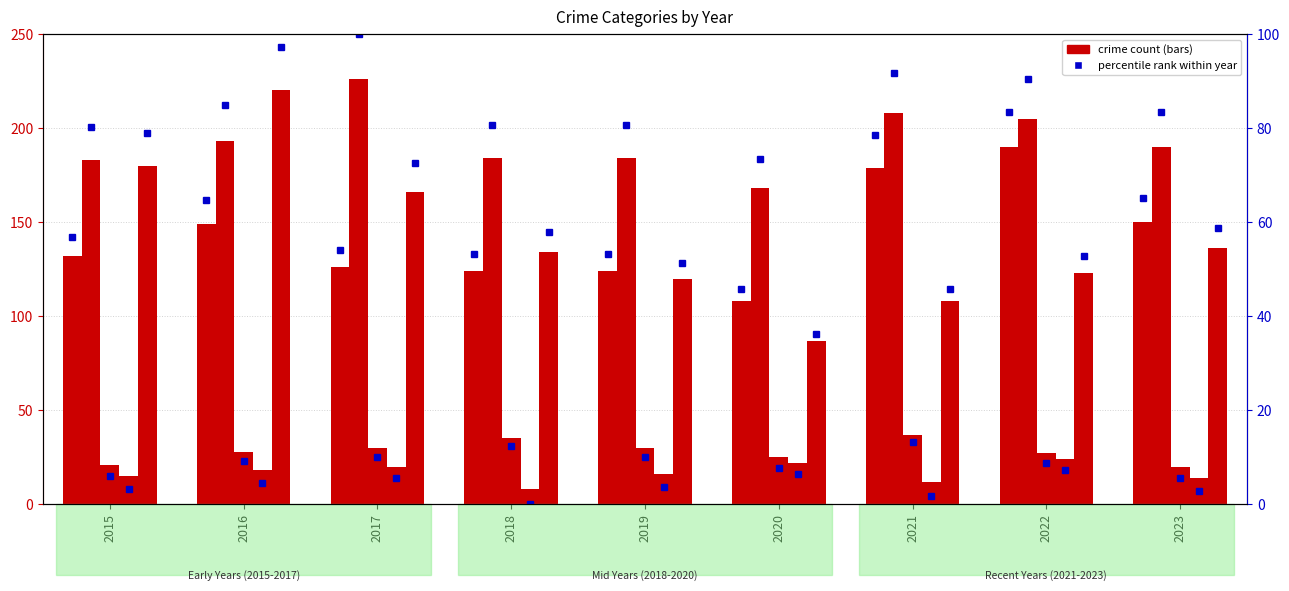

How many groups of bars are there?

9